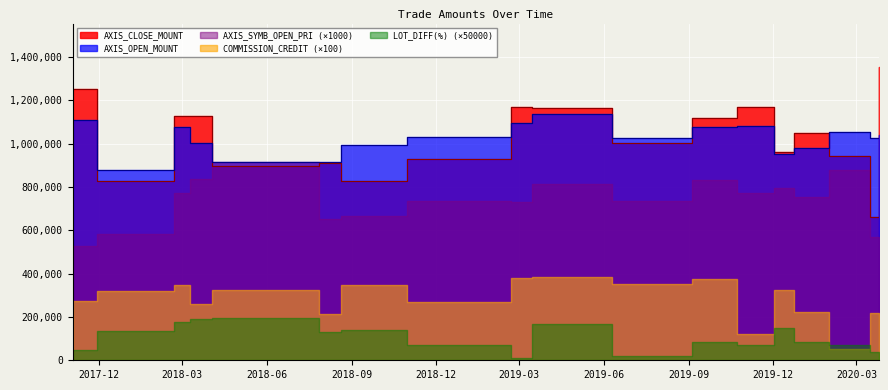

Where is the first local minimum for AXIS_CLOSE_MOUNT?

2017-11-28